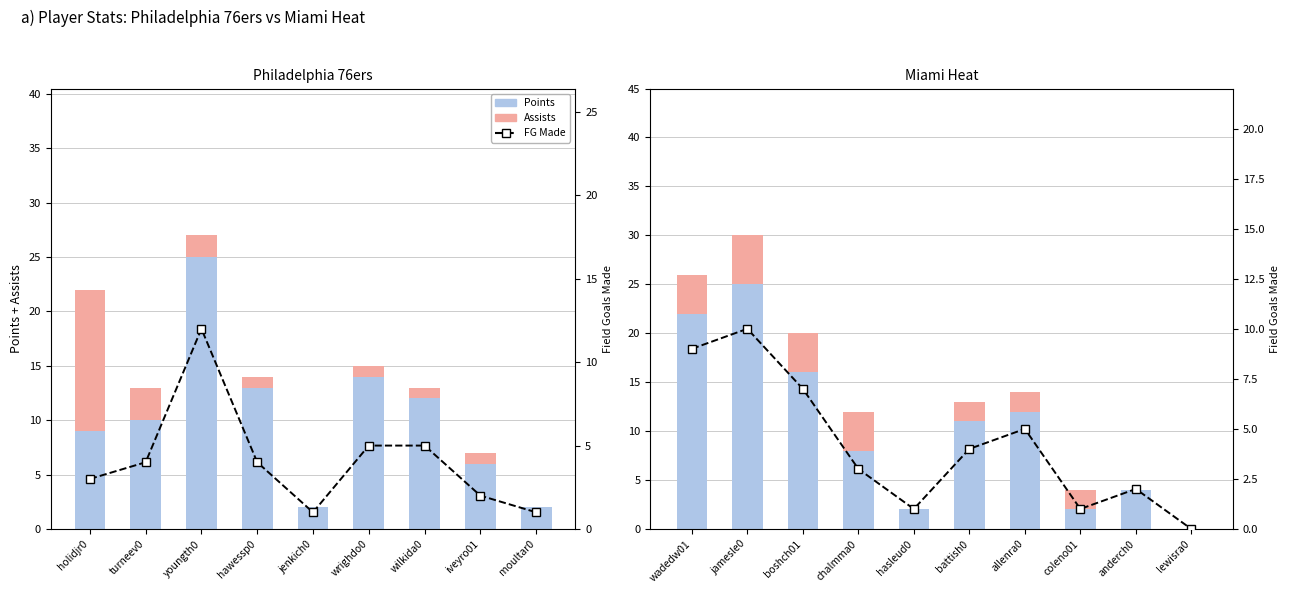

How many Assists values are between 0 and 4?

9